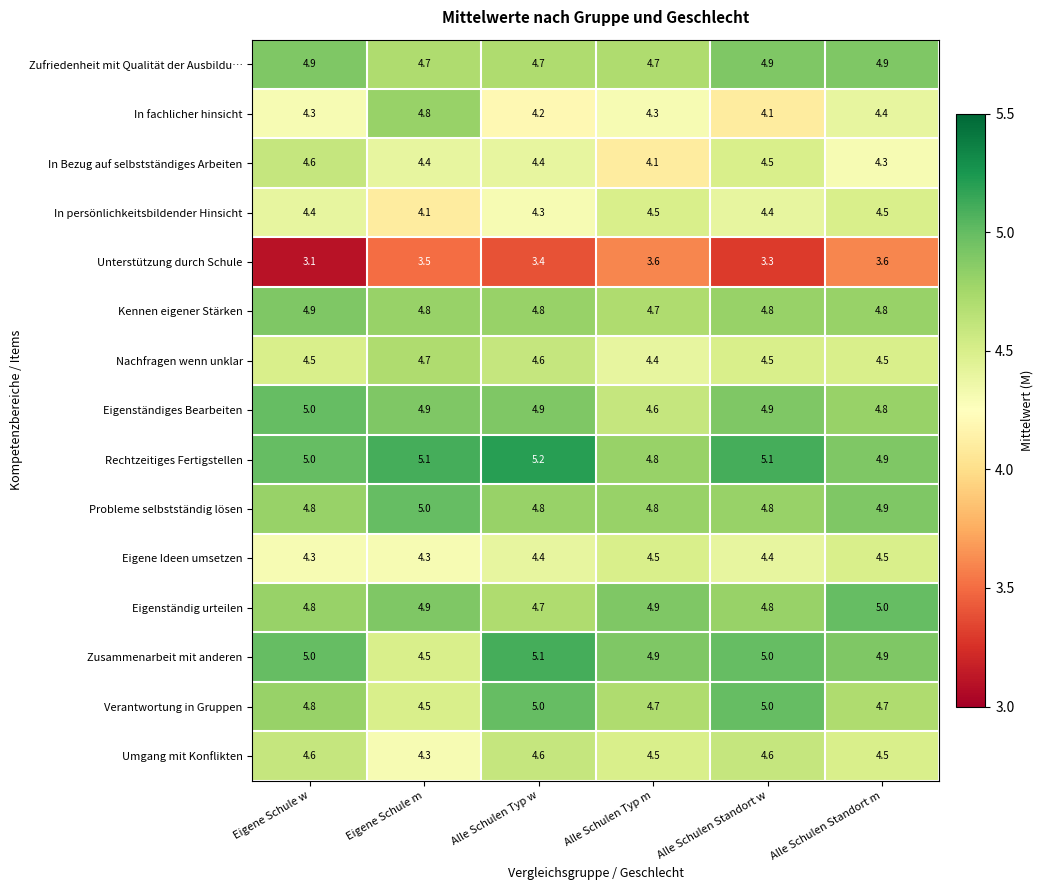

What is the total value across all series at Alle Schulen Standort w?

69.1